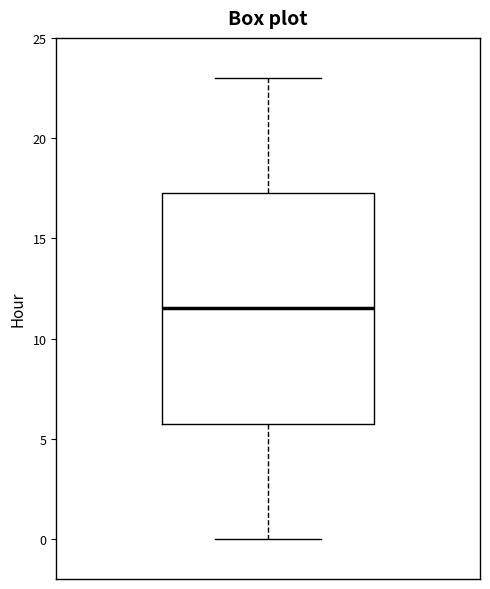

Where is the lower edge of the box on the y-axis? The values are not printed on the chart, so give them approximately, as read against the axis.

6.0